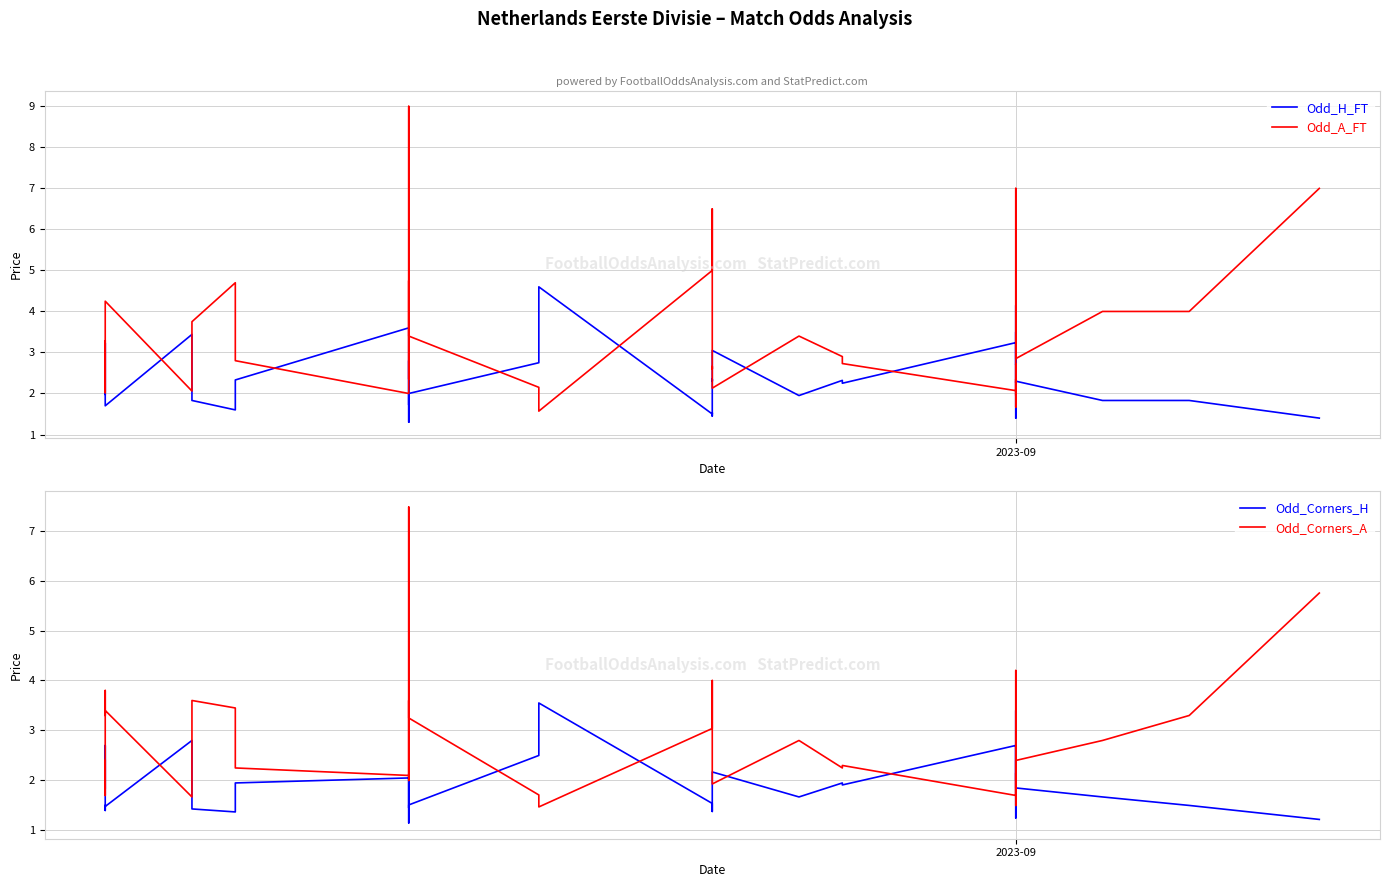

What are all the series names shown in the legend?

Odd_H_FT, Odd_A_FT, Odd_Corners_H, Odd_Corners_A